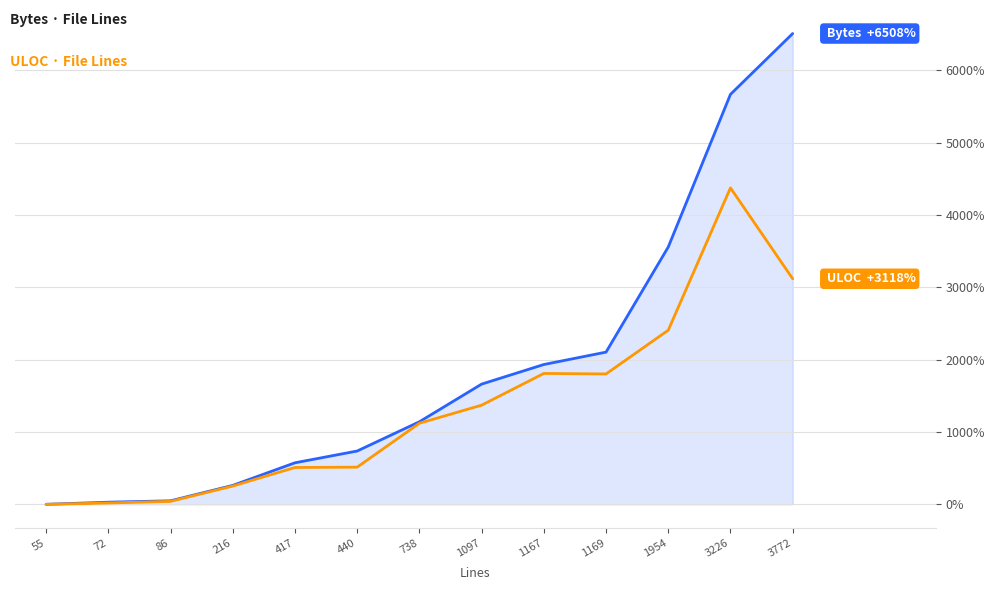

What value does the ULOC series have at 738?

1120.5